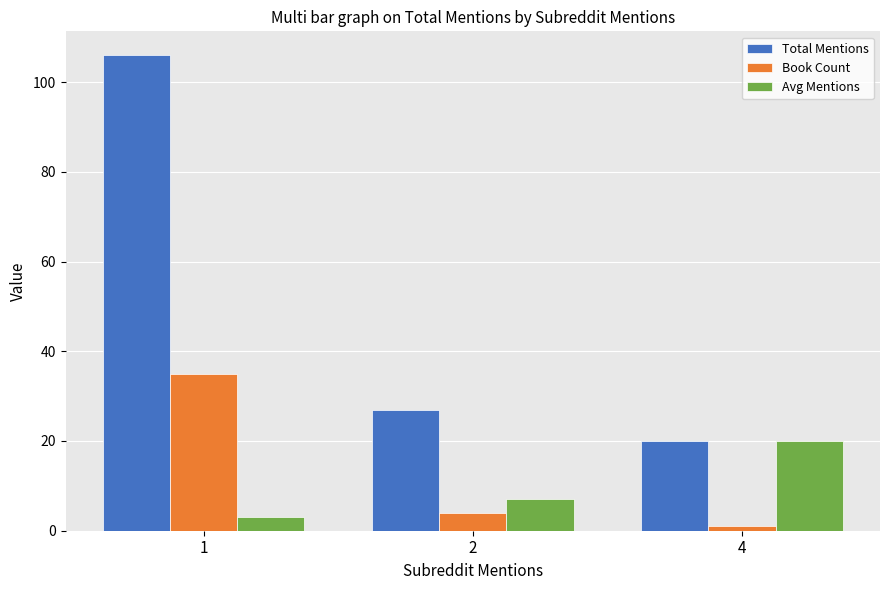

What is the value of the Avg Mentions bar at the 3rd from the left?

20